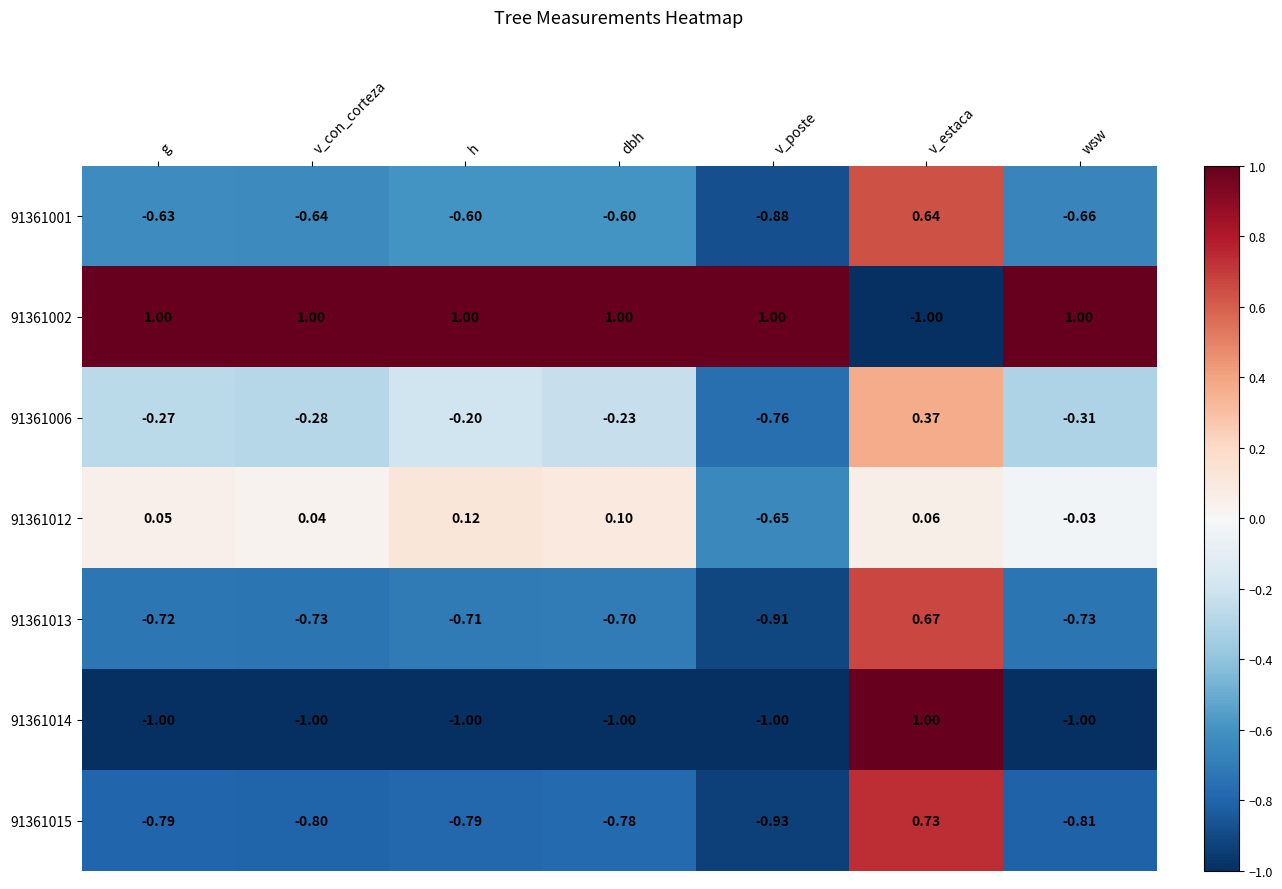

Where does the 91361015 series first go above 0?

v_estaca